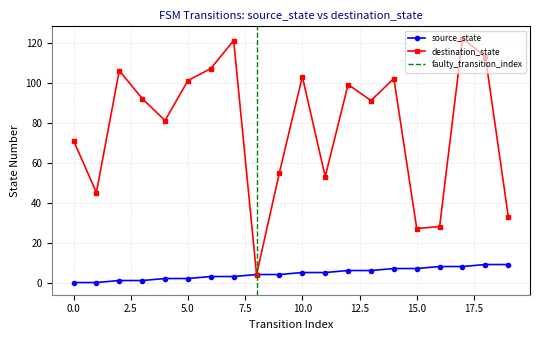

How many distinct data groups are displayed?

2